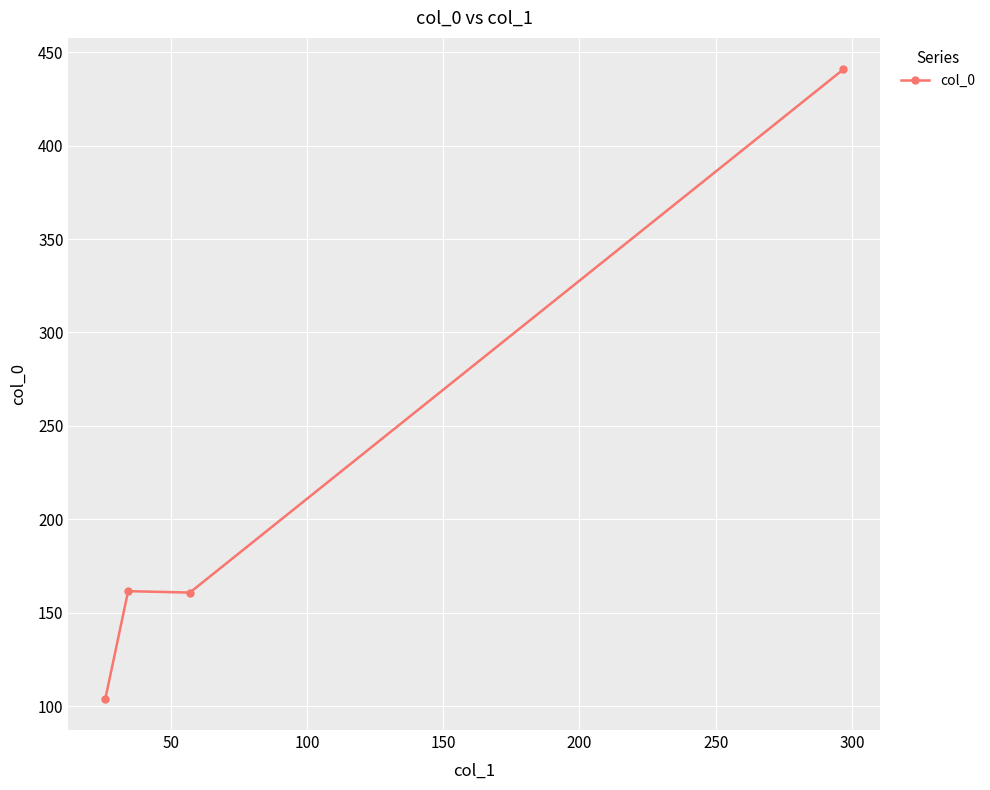

What is the difference between the maximum and minimum values?

336.9